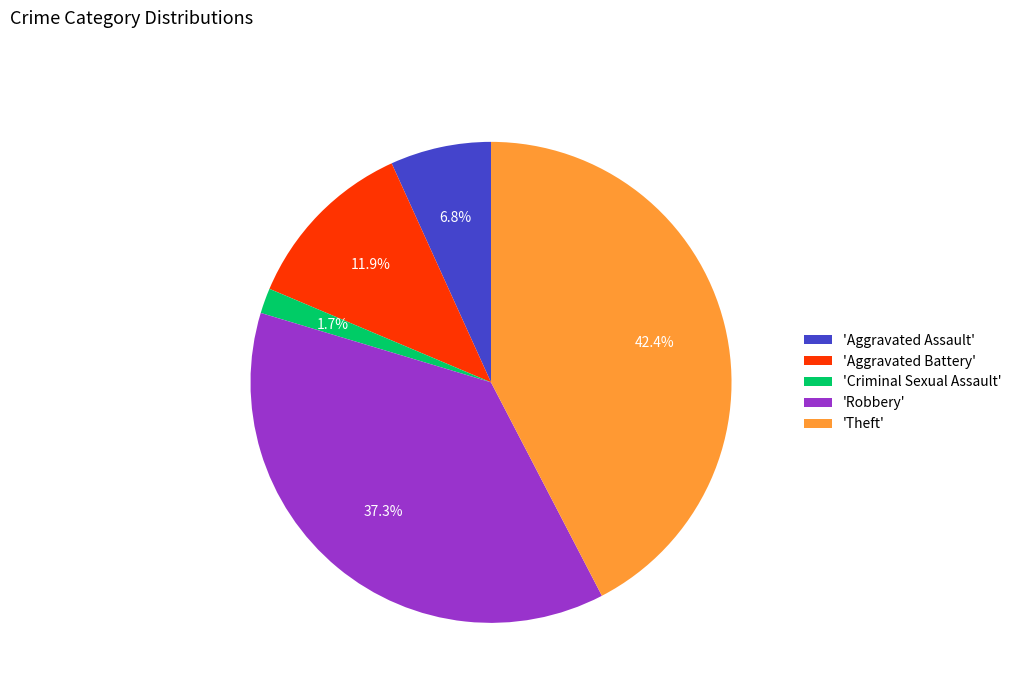

Rank the categories by value from lowest to highest.

'Criminal Sexual Assault', 'Aggravated Assault', 'Aggravated Battery', 'Robbery', 'Theft'